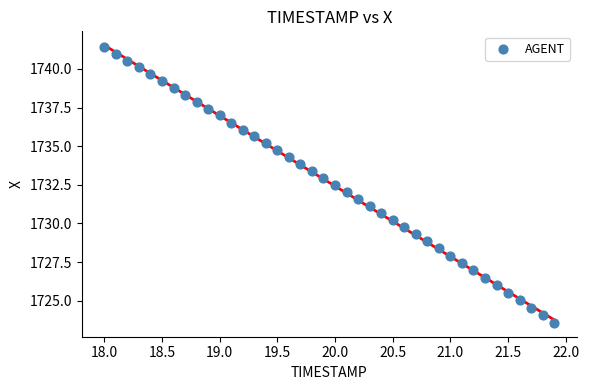

What is the range of Y values (max minus min)?

17.9